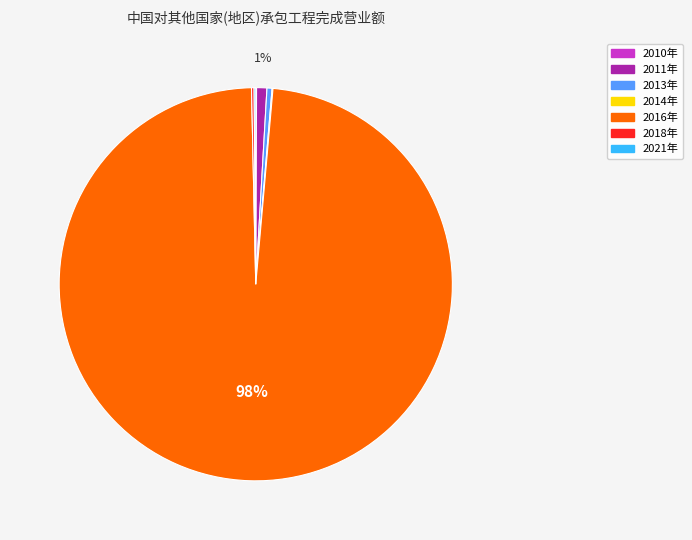

To the nearest percent, what is the average slice percentage?

14%